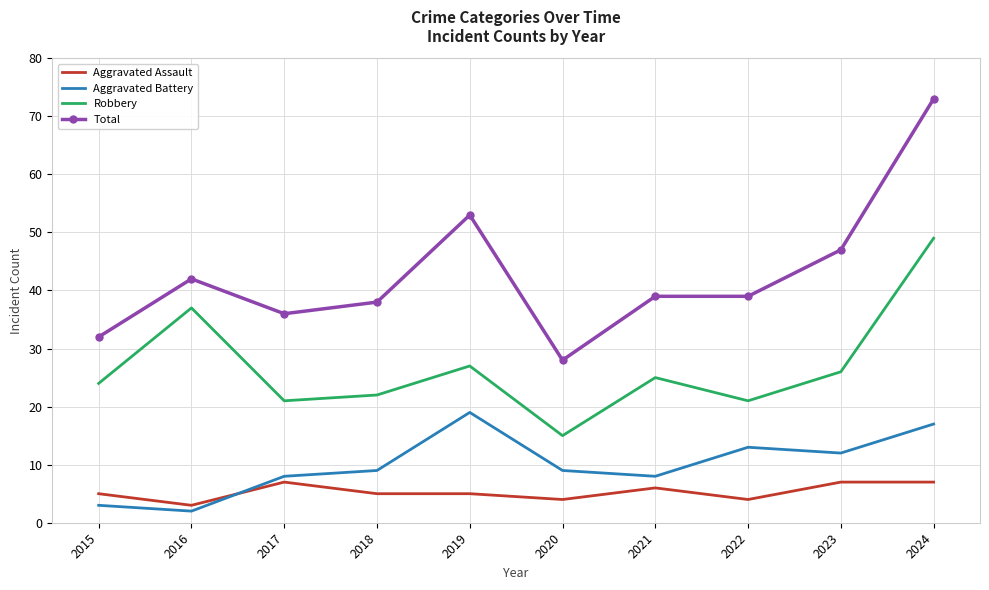

Between 2016 and 2020, which series saw the biggest shift?

Robbery